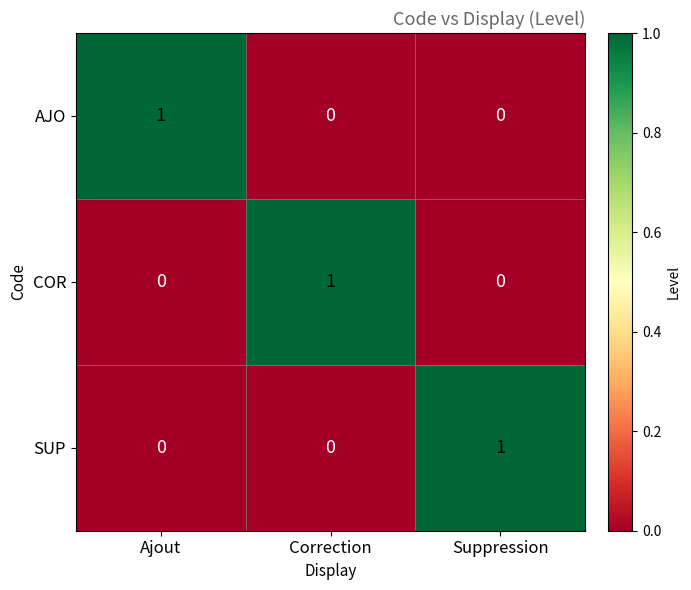

At how many categories does at least one series exceed 0?

3